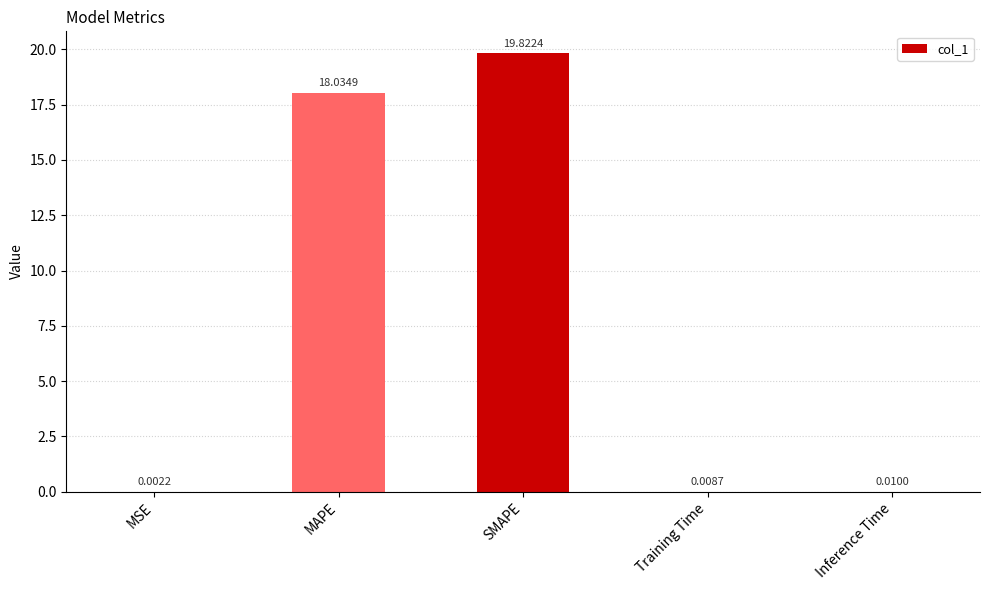

Does the chart contain stacked bars?

No